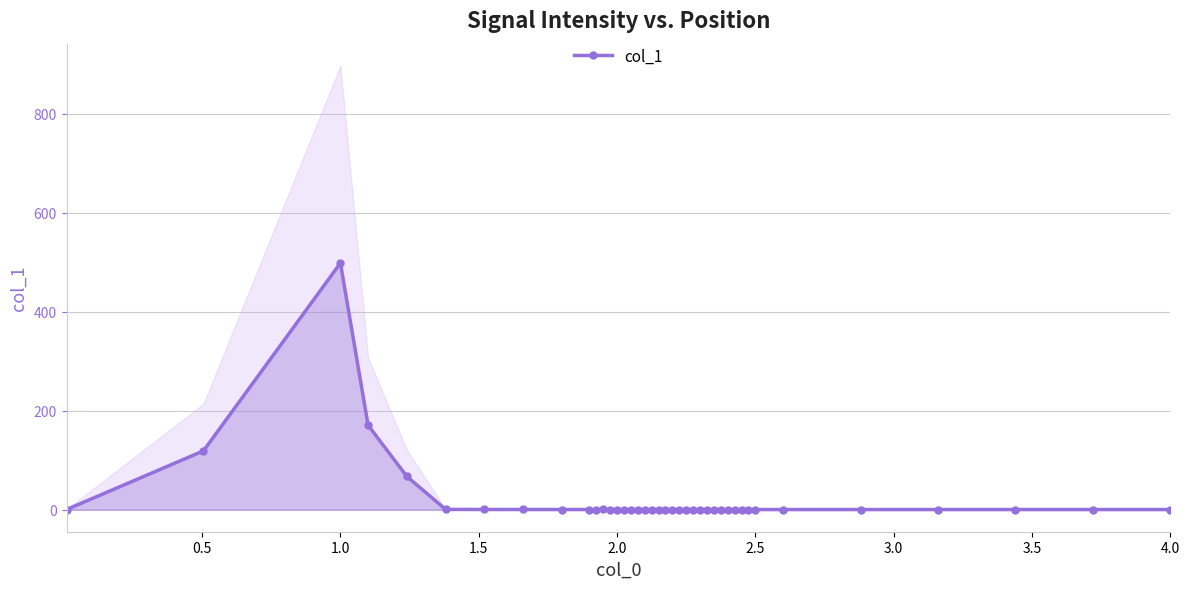

True or false: col_1 has more than 1 points higher than both neighbors.

True